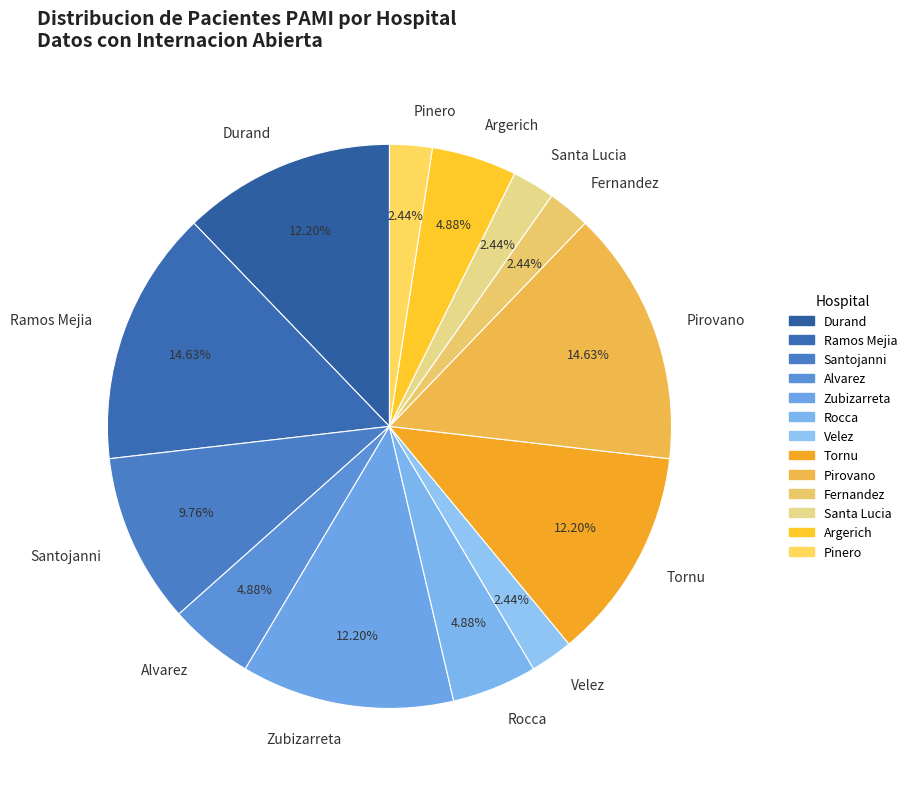

Which has a higher value, Pirovano or Durand?

Pirovano